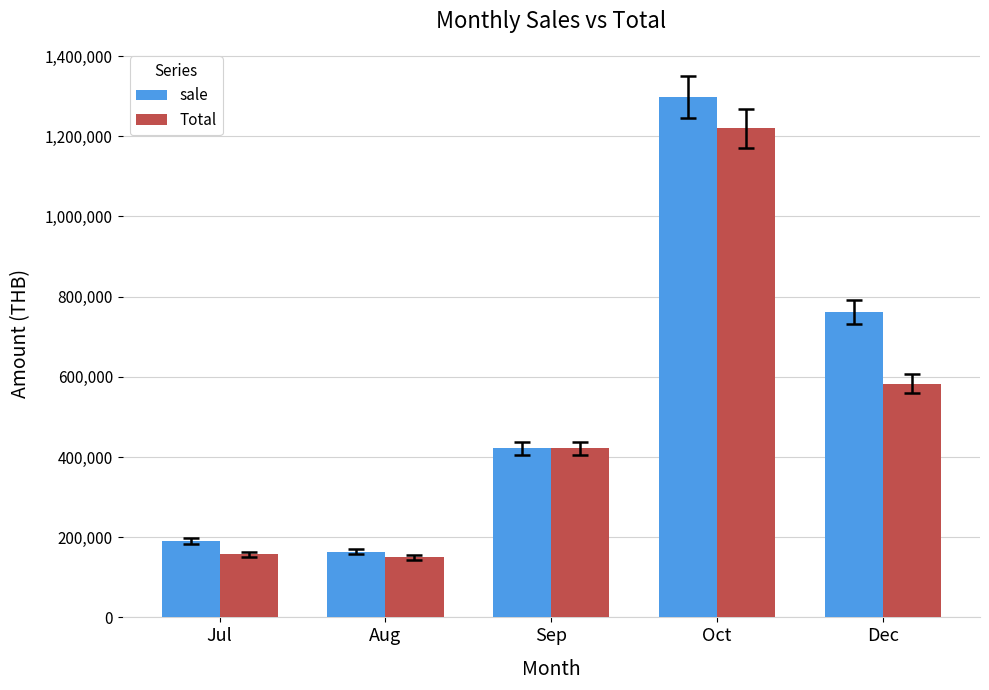

At which category does the chart reach its peak across all series?

Oct